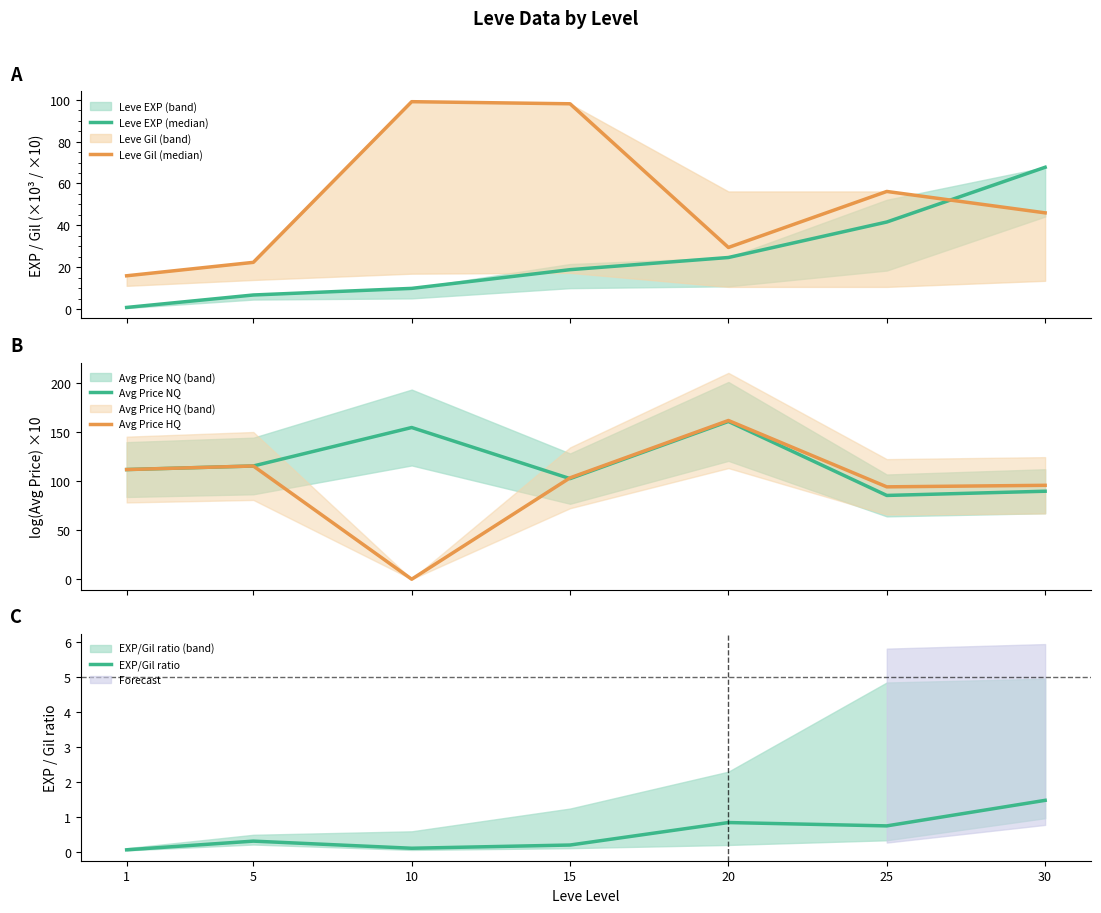

Reading left to right, list all the values displayed in this chart.

Leve EXP (median): 0.9	6.8	10.0	18.9	24.7	41.6	67.7
Leve Gil (median): 16.0	22.4	99.0	98.0	29.5	56.2	46.0
Avg Price NQ: 111.5	115.1	154.2	102.3	160.4	85.2	89.5
Avg Price HQ: 111.5	115.1	0.0	103.1	161.4	93.9	95.5
EXP/Gil ratio: 0.1	0.3	0.1	0.2	0.8	0.7	1.5